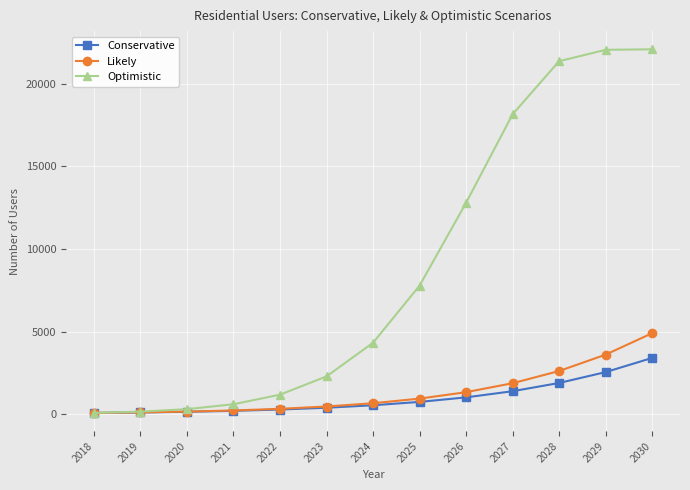

Which series has the largest total across all categories?

Optimistic